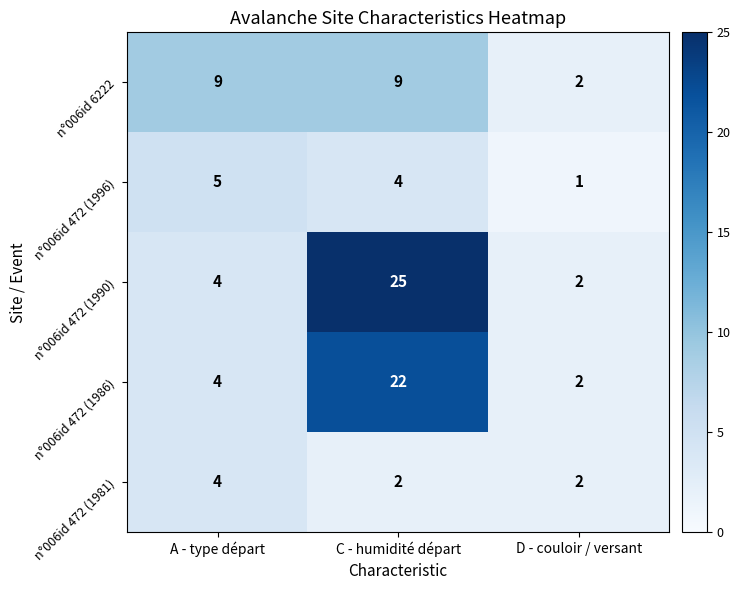

What is the minimum value shown in the chart?

1